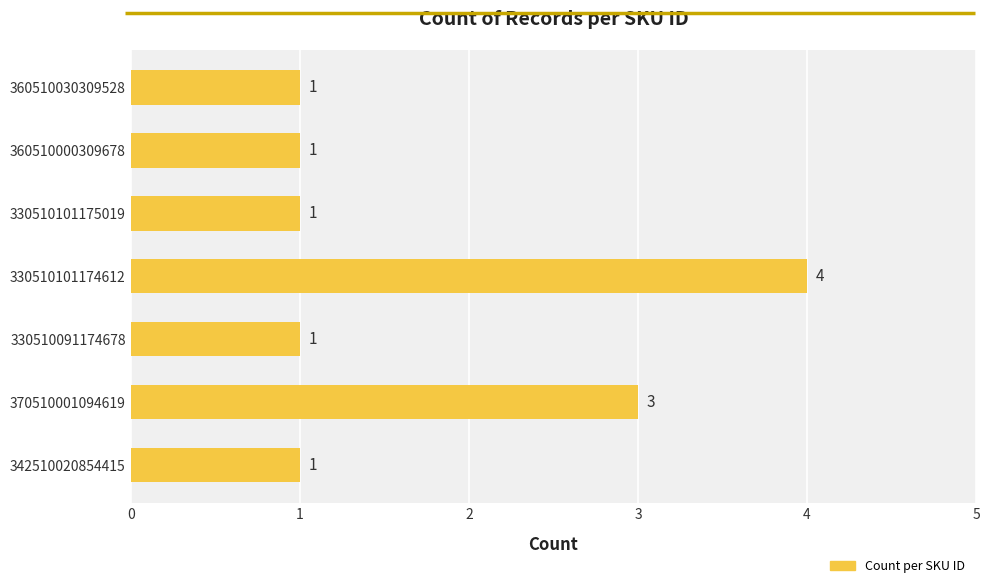

What is the average value?

2